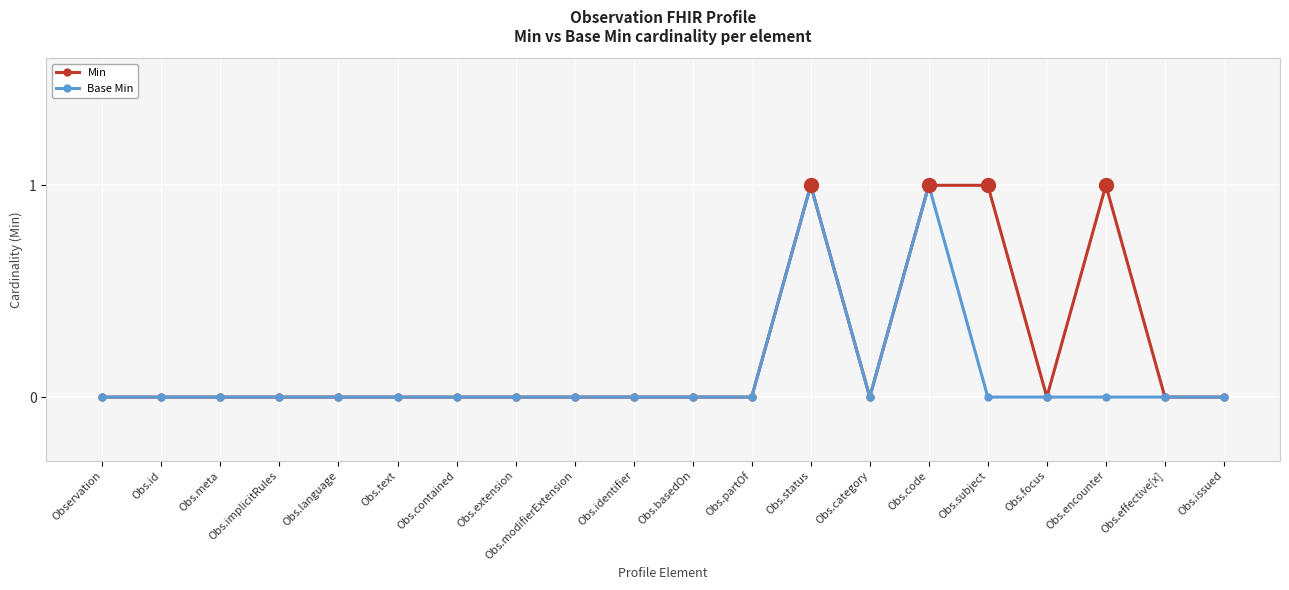

Reading left to right, what are all the values shown in this chart?

Min: 0	0	0	0	0	0	0	0	0	0	0	0	1	0	1	1	0	1	0	0
Base Min: 0	0	0	0	0	0	0	0	0	0	0	0	1	0	1	0	0	0	0	0